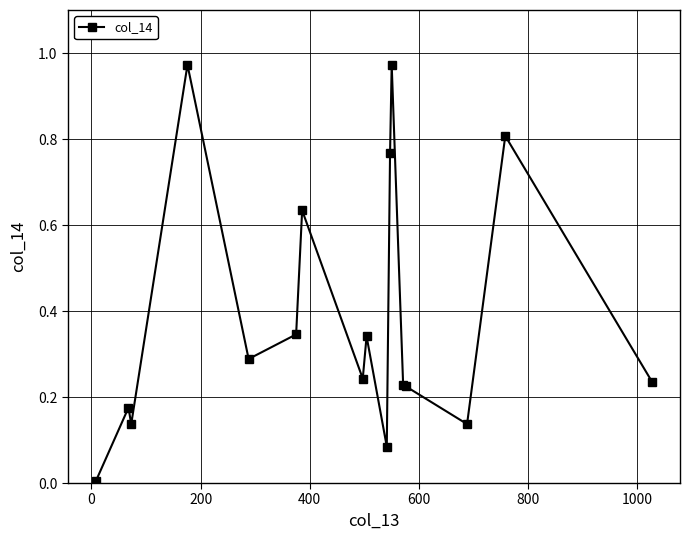

What is the average value?

0.4